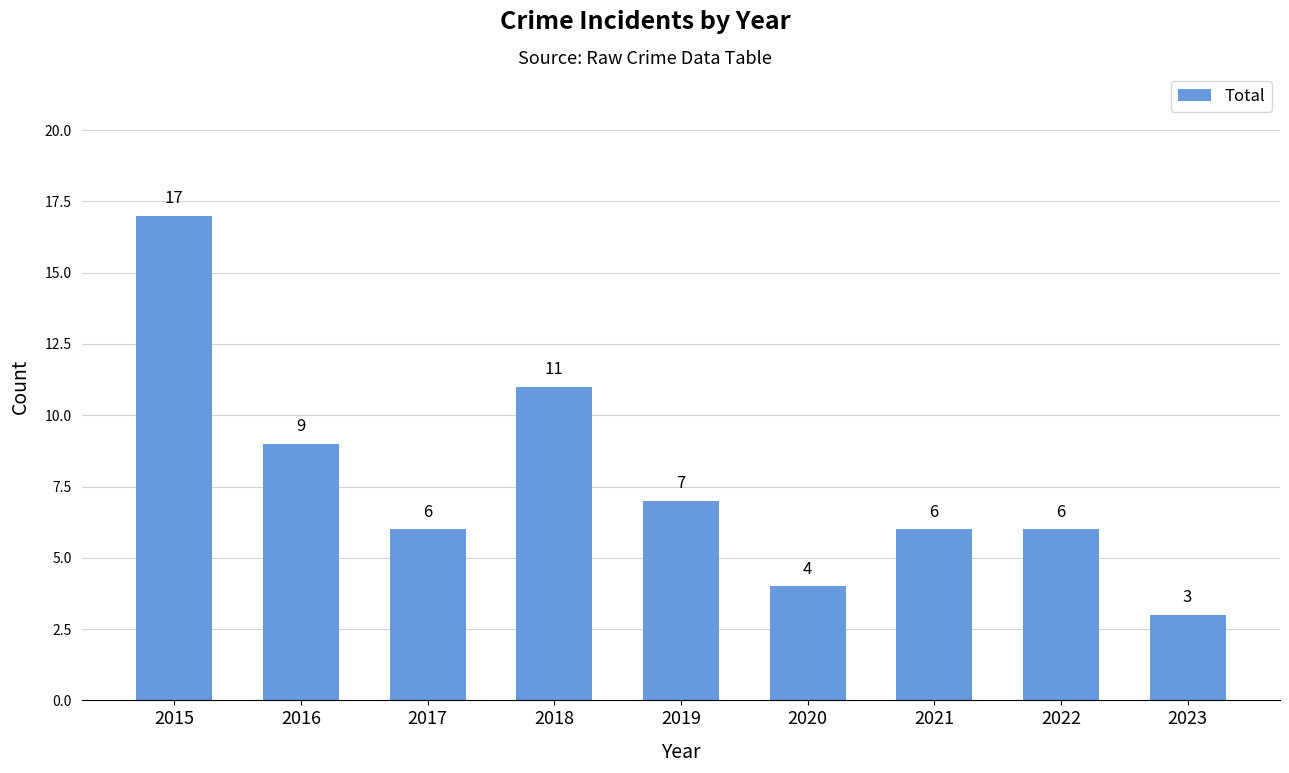

True or false: the data shows 5 at 2023.

False